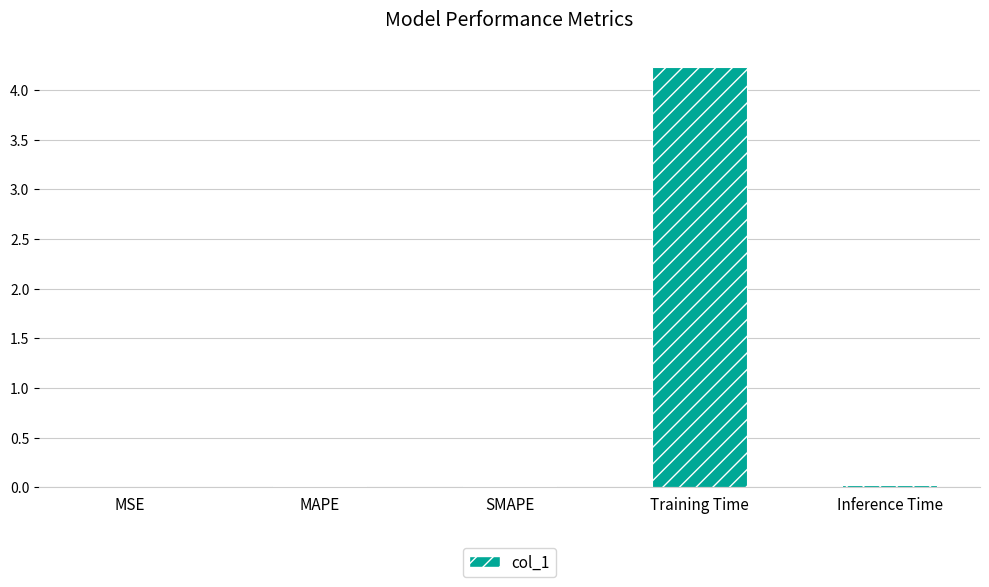

True or false: the data shows 4.2 at Training Time.

True